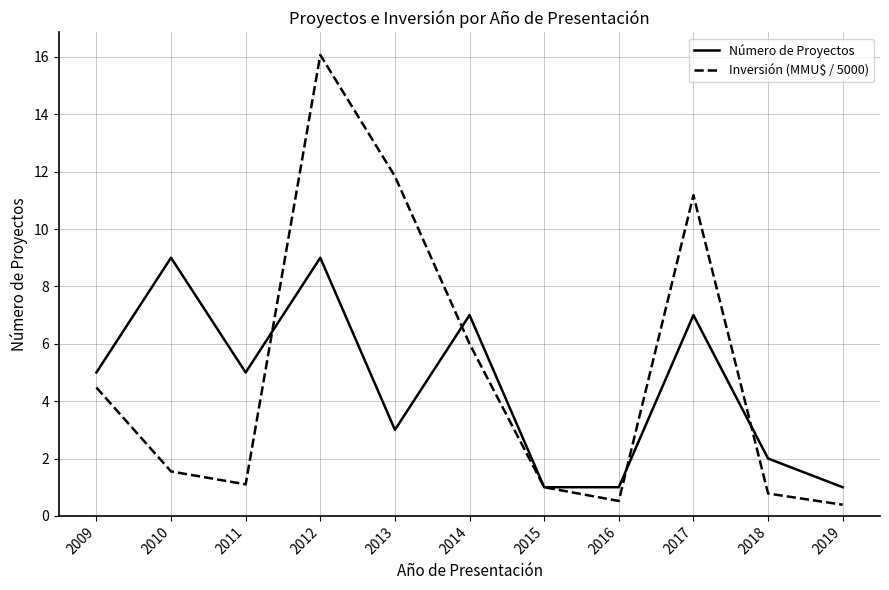

True or false: Número de Proyectos and Inversión (MMU$ / 5000) cross at least once.

True